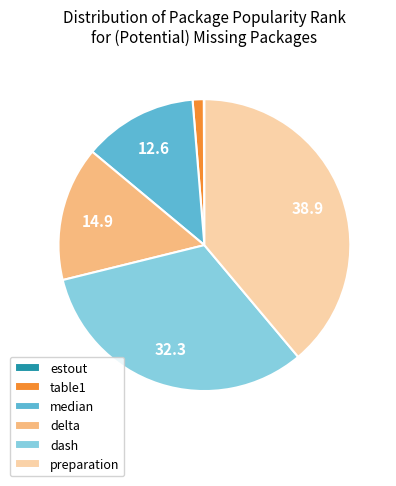

True or false: delta accounts for 2% of the total.

False